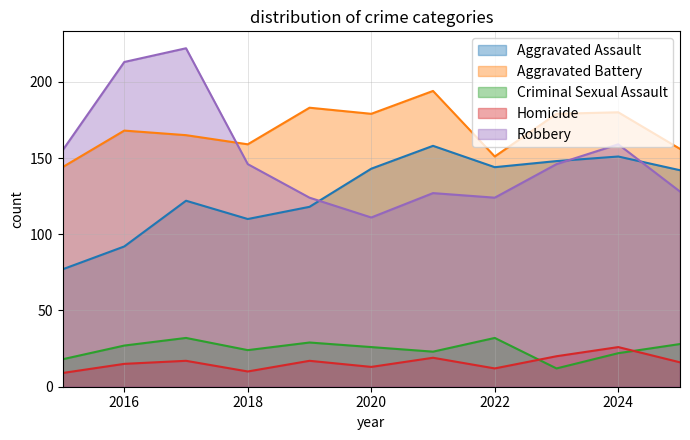

How many data points in Criminal Sexual Assault are above 26?

5